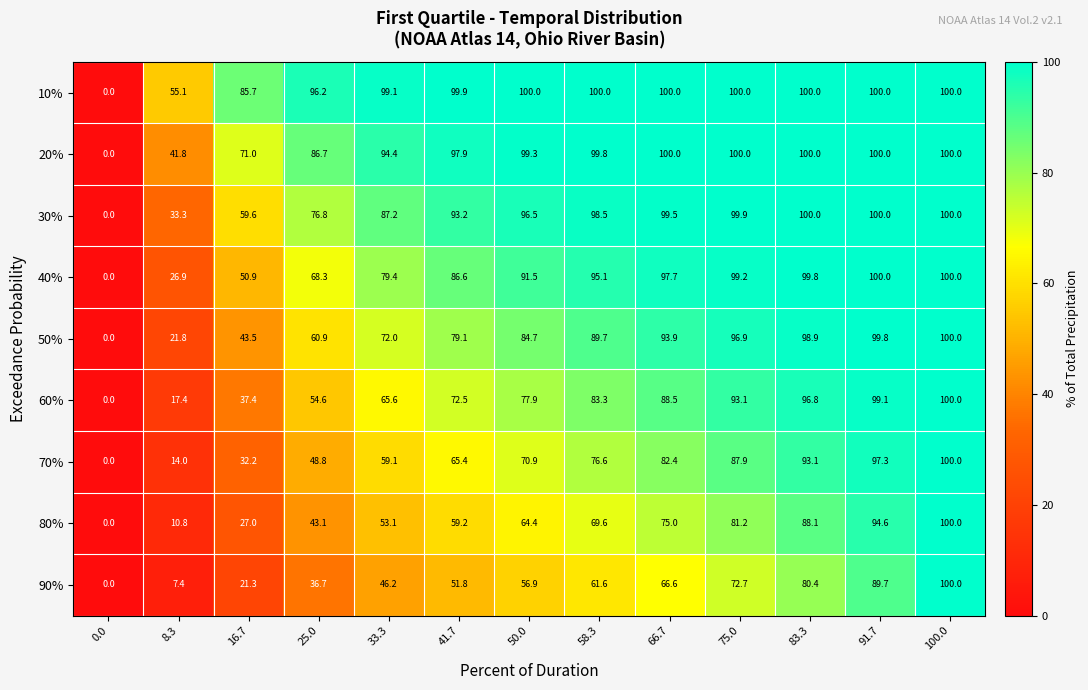

What is the greatest value displayed?

100.0